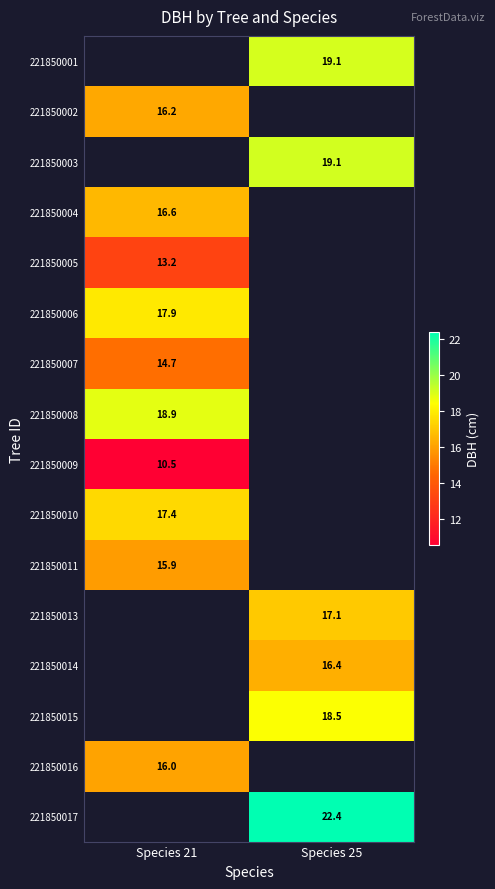

Is the value of 221850007 at Species 21 greater than the value of 221850004 at Species 21?

No